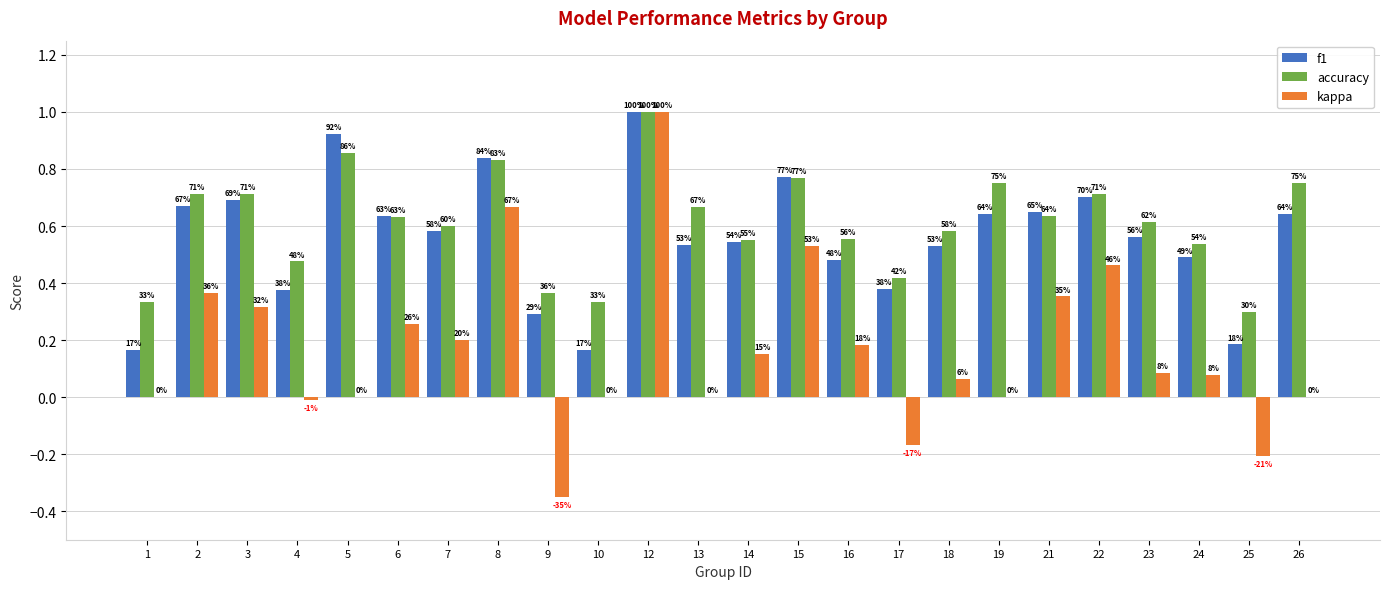

Reading left to right, transcribe all the data shown in this chart.

f1: 1=0.2	2=0.7	3=0.7	4=0.4	5=0.9	6=0.6	7=0.6	8=0.8	9=0.3	10=0.2	12=1.0	13=0.5	14=0.5	15=0.8	16=0.5	17=0.4	18=0.5	19=0.6	21=0.6	22=0.7	23=0.6	24=0.5	25=0.2	26=0.6
accuracy: 1=0.3	2=0.7	3=0.7	4=0.5	5=0.9	6=0.6	7=0.6	8=0.8	9=0.4	10=0.3	12=1.0	13=0.7	14=0.6	15=0.8	16=0.6	17=0.4	18=0.6	19=0.8	21=0.6	22=0.7	23=0.6	24=0.5	25=0.3	26=0.8
kappa: 1=0.0	2=0.4	3=0.3	4=-0.0	5=0.0	6=0.3	7=0.2	8=0.7	9=-0.4	10=0.0	12=1.0	13=0.0	14=0.2	15=0.5	16=0.2	17=-0.2	18=0.1	19=0.0	21=0.4	22=0.5	23=0.1	24=0.1	25=-0.2	26=0.0